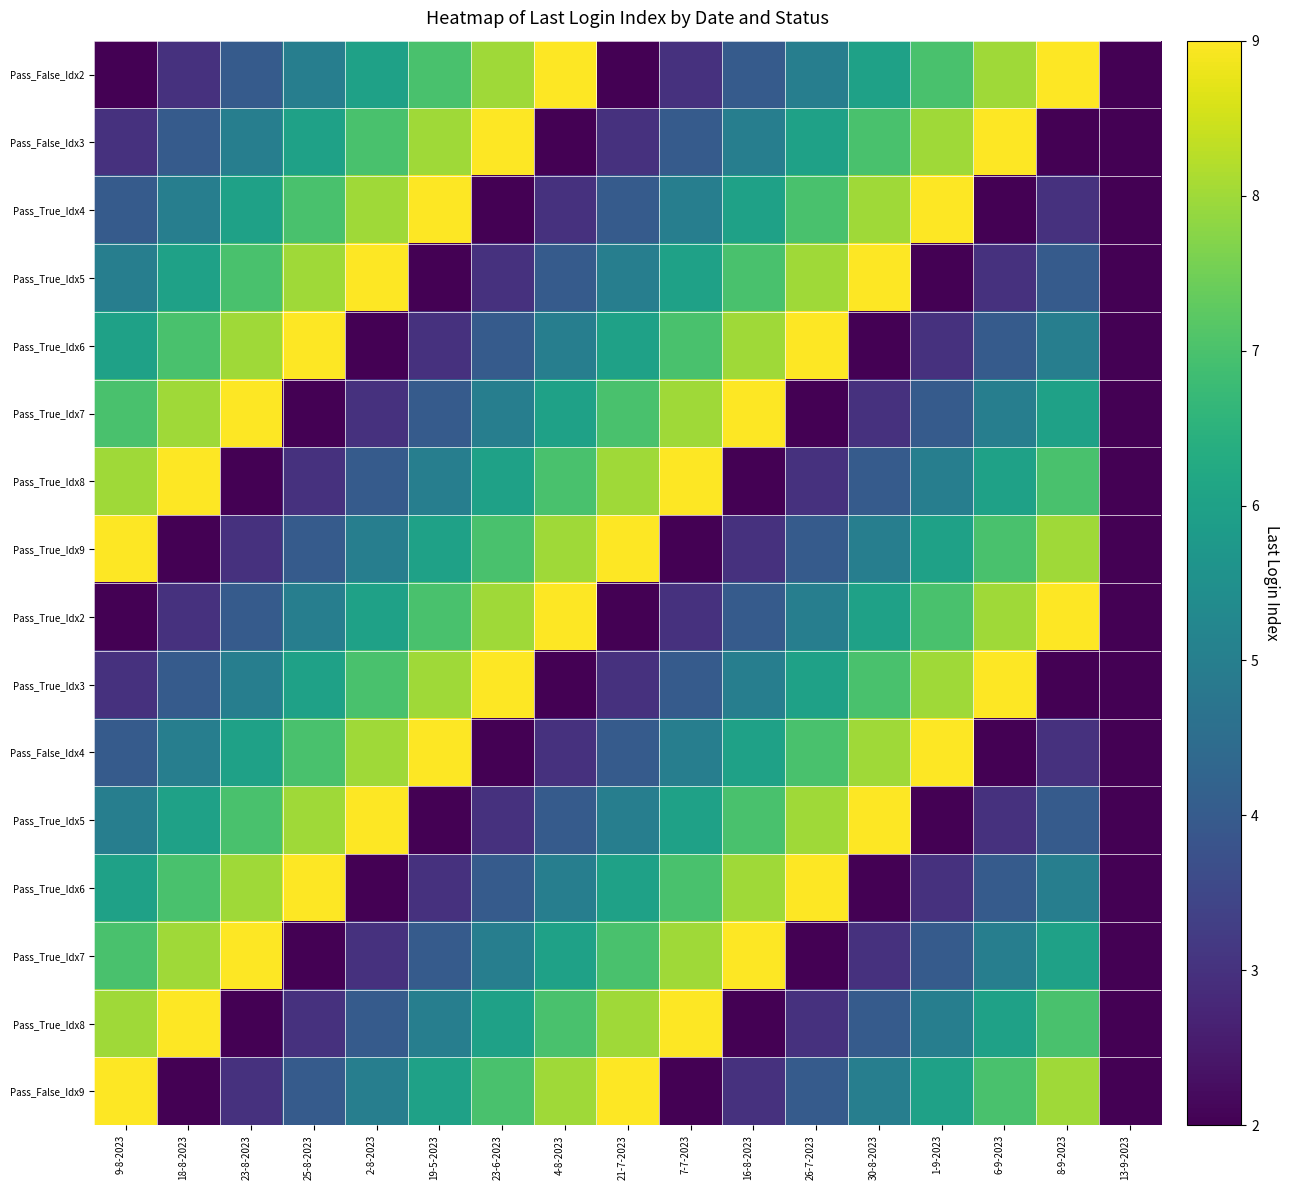

At which category is the sum across all series the highest?

9-8-2023